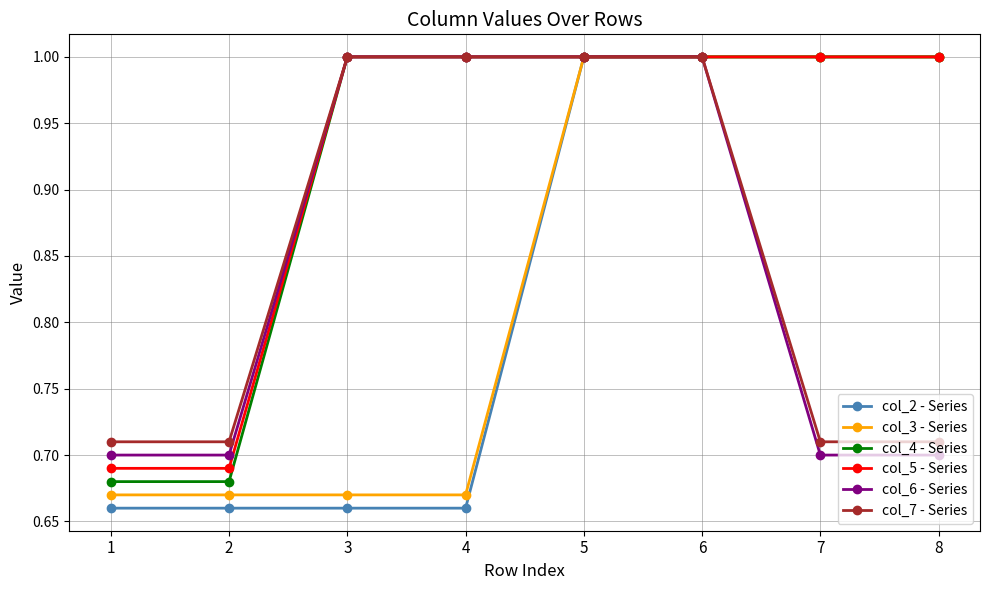

What is the total value across all series at 1?

4.1